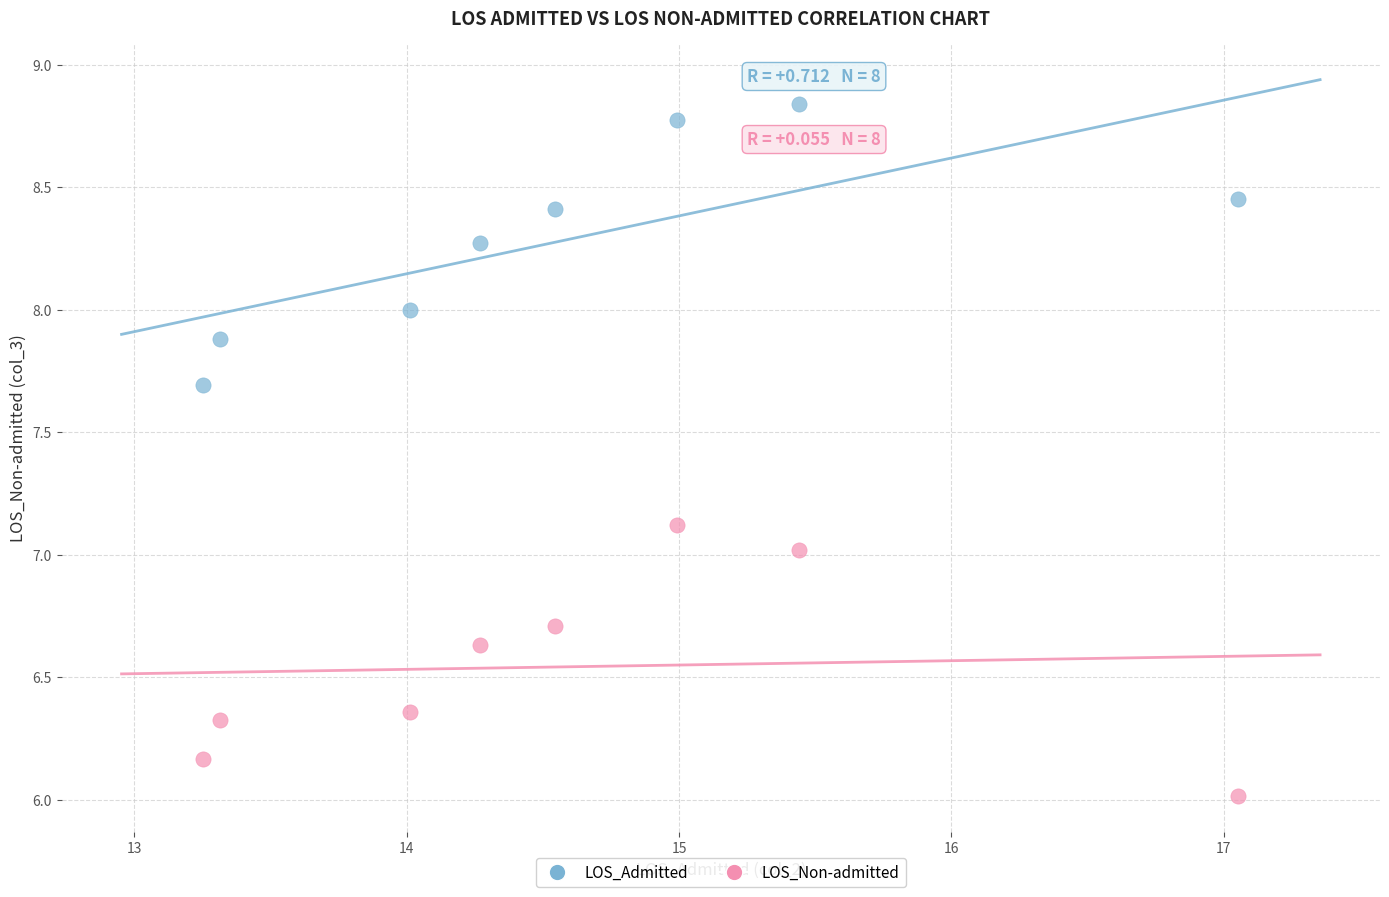

Which series reaches the maximum Y coordinate?

LOS_Admitted